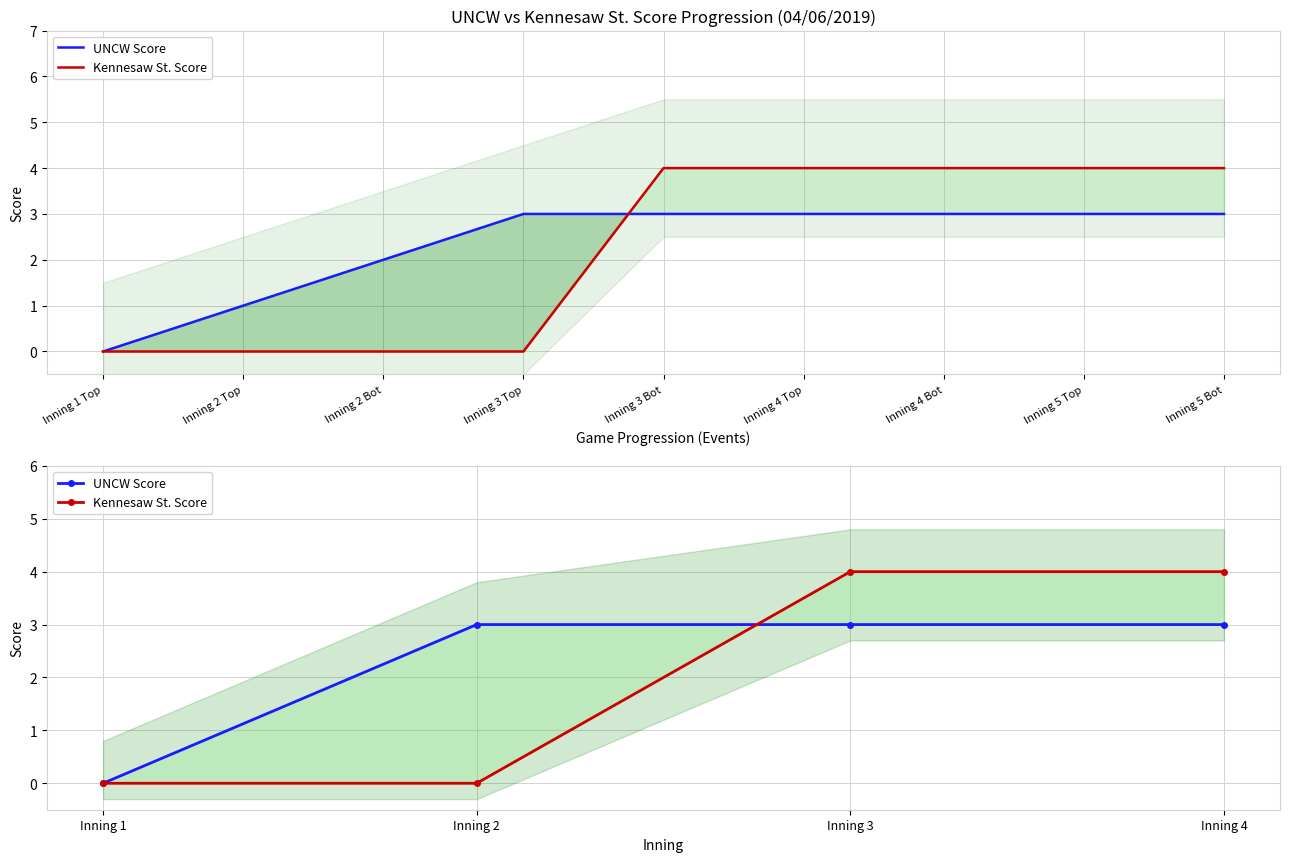

True or false: Kennesaw St. Score and UNCW Score cross at least once.

True